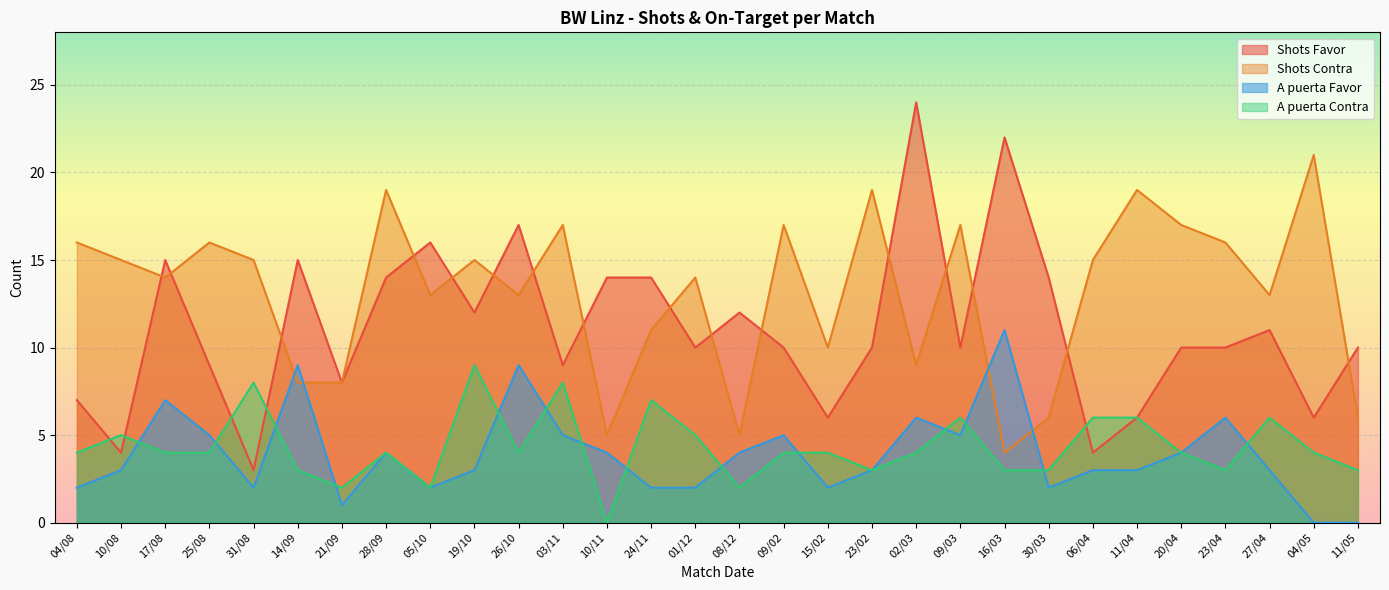

What is the sum of all A puerta Favor values?

117